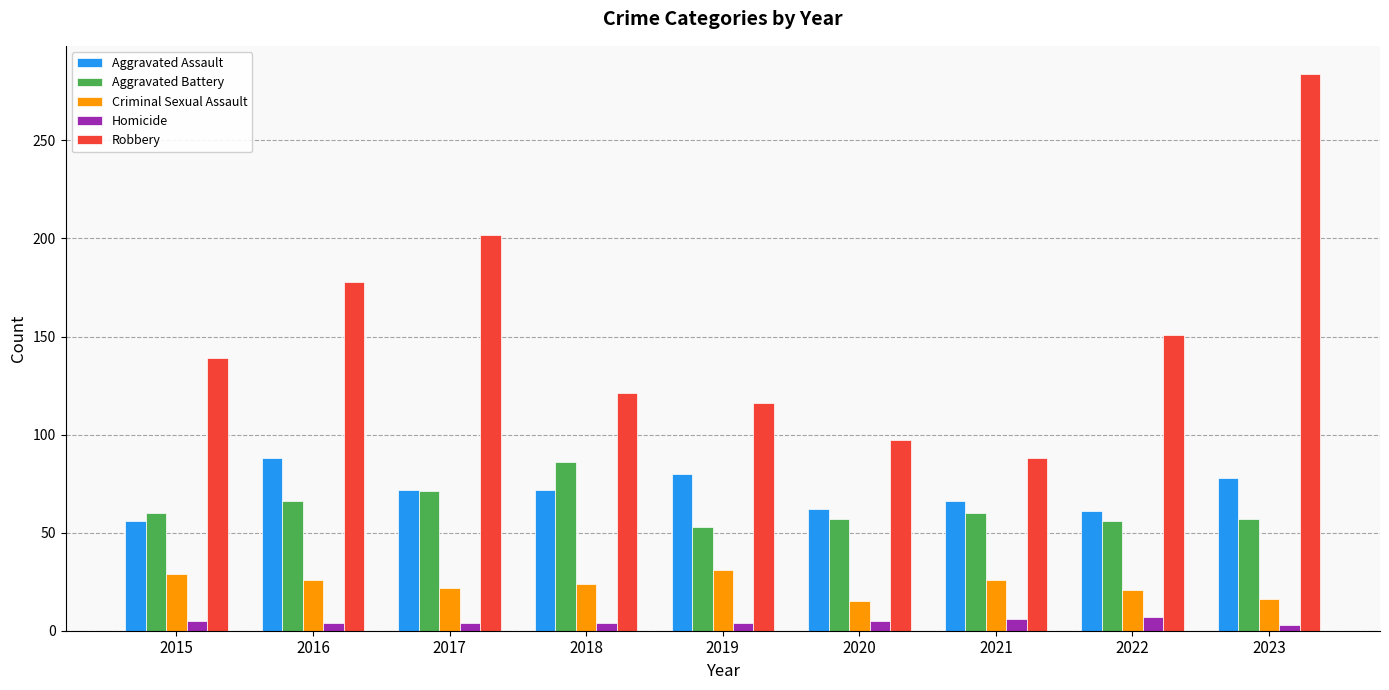

At which label is Robbery closest to 186?

2016